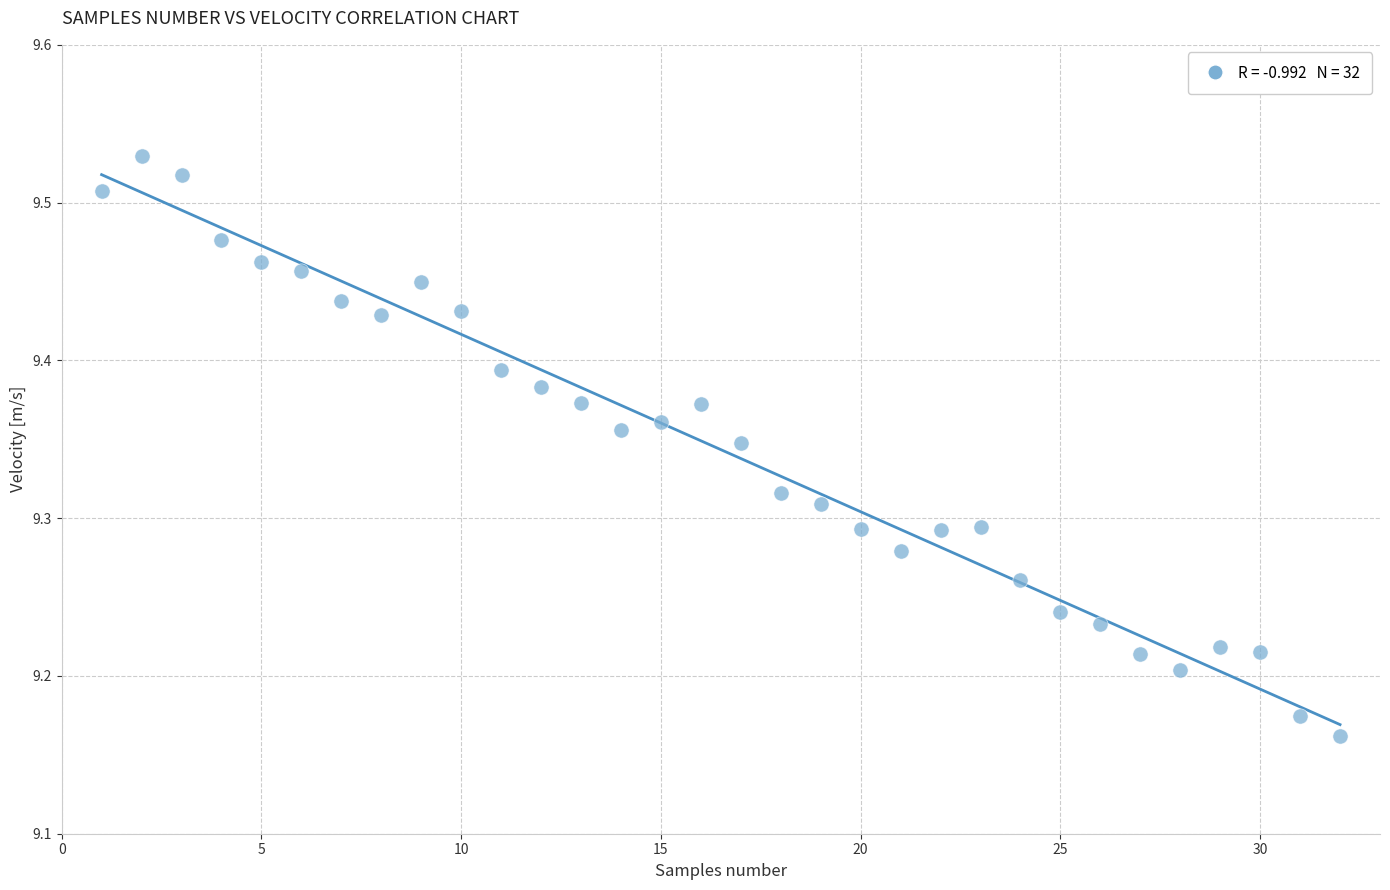

What is the range of Y values (max minus min)?

0.4